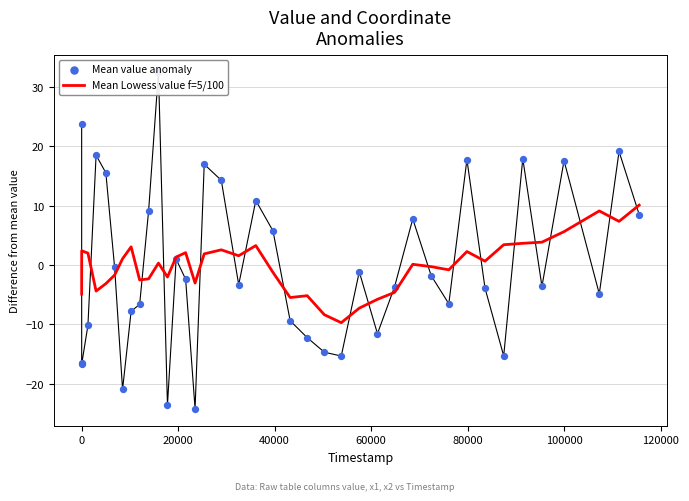

Which series has the largest total across all categories?

Mean value anomaly